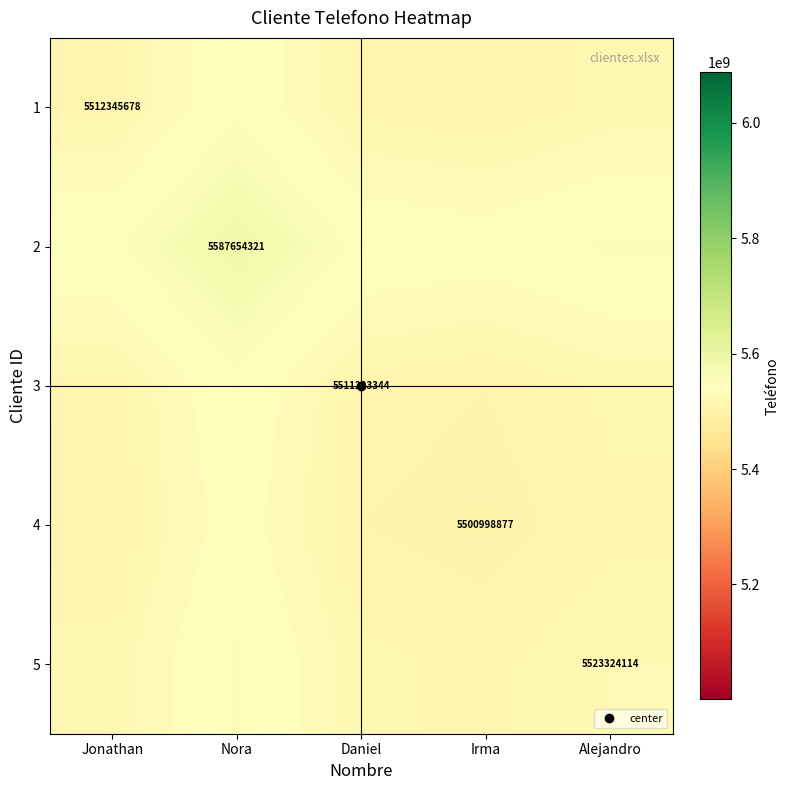

The value of 5 at Alejandro is 7937860755.6. True or false?

False